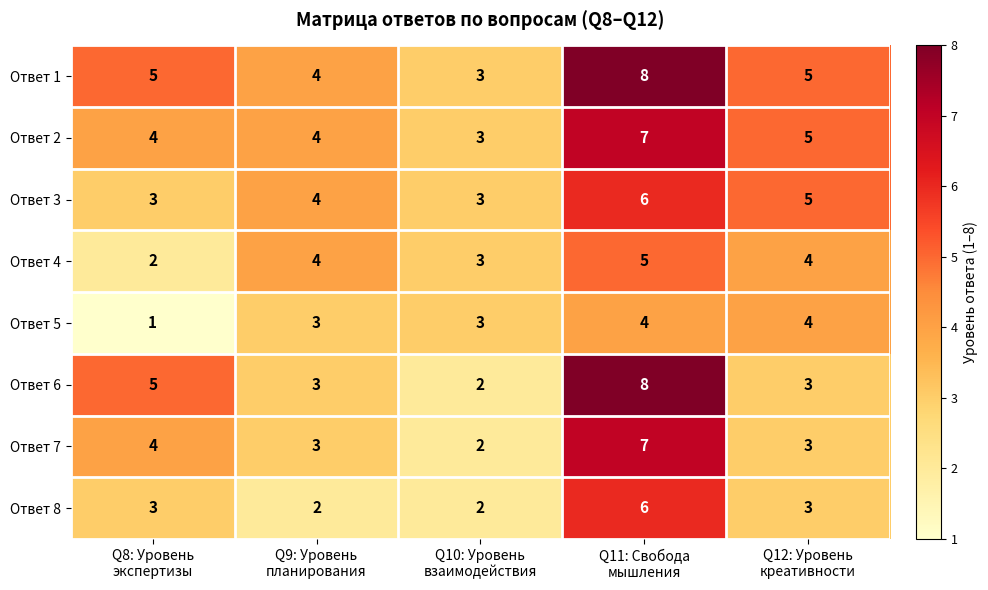

Between Q10: Уровень
взаимодействия and Q11: Свобода
мышления, which series saw the biggest shift?

Ответ 6